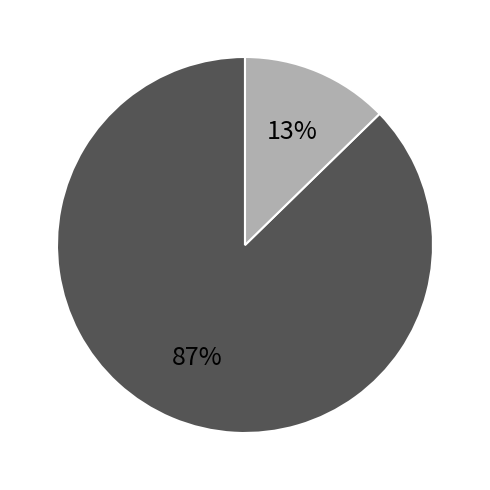

Does any single category account for the majority?

Yes